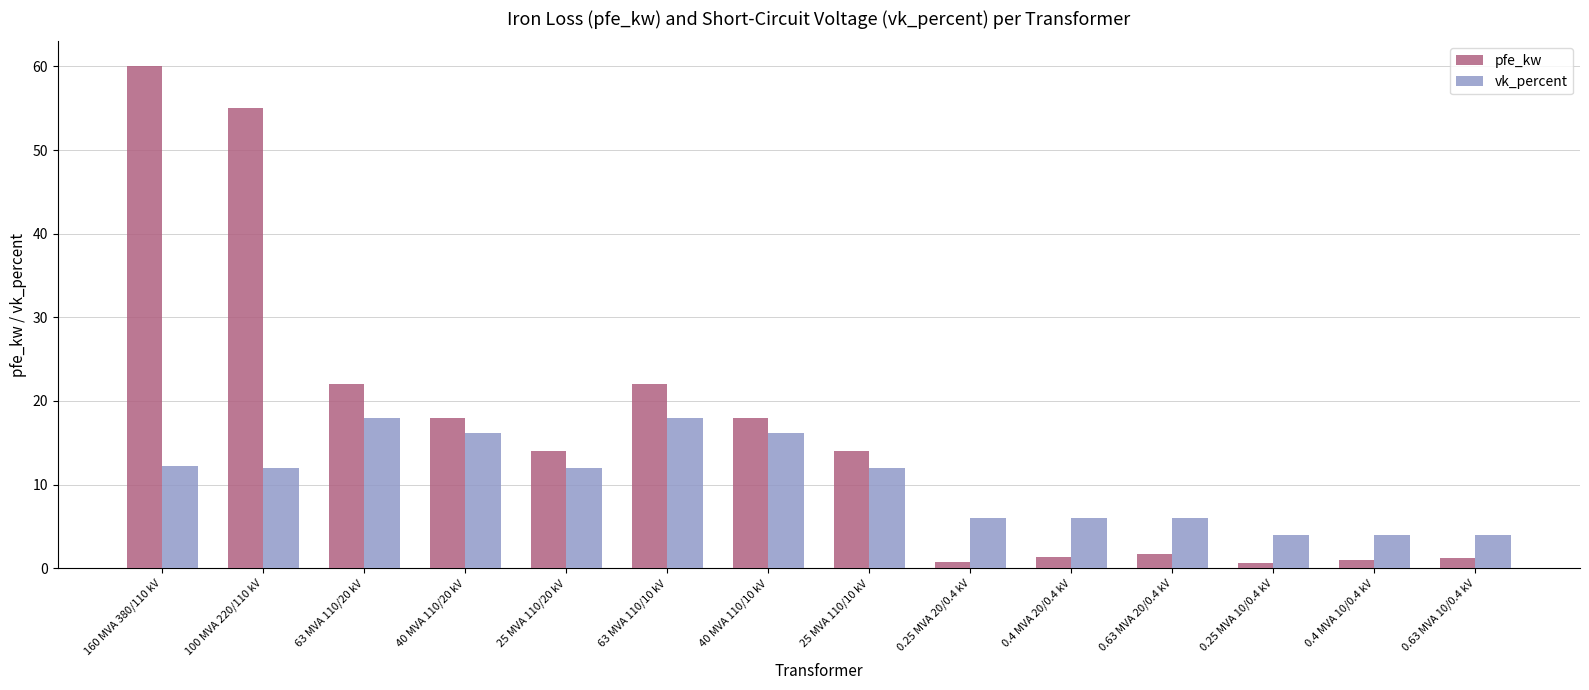

What is the minimum value shown in the chart?

0.6